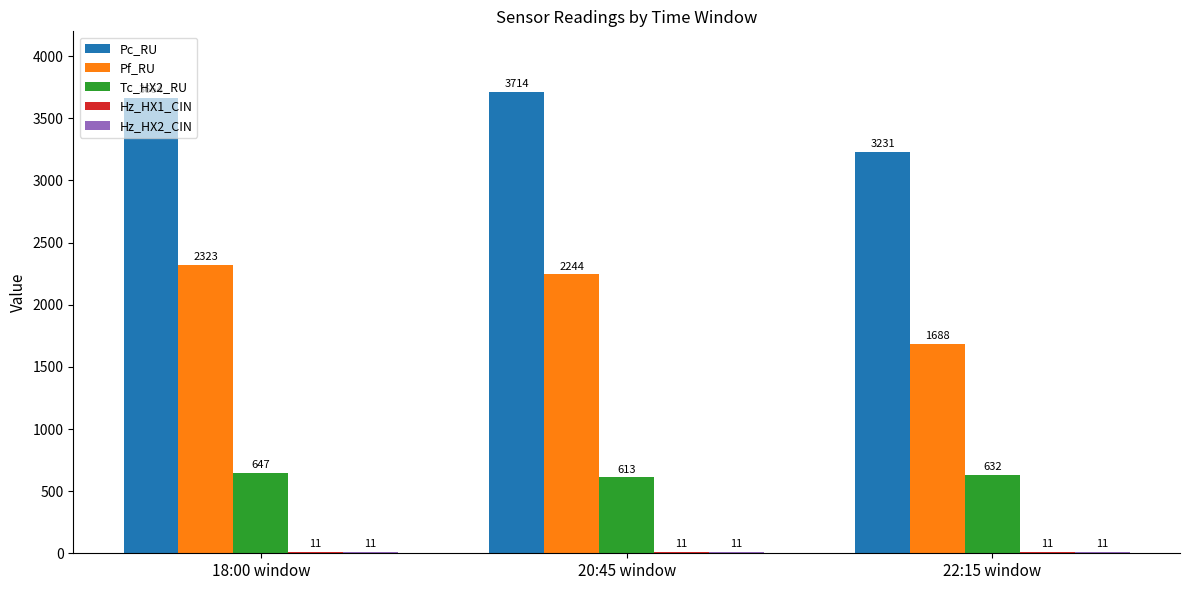

Which series changed the most between 18:00 window and 20:45 window?

Pf_RU